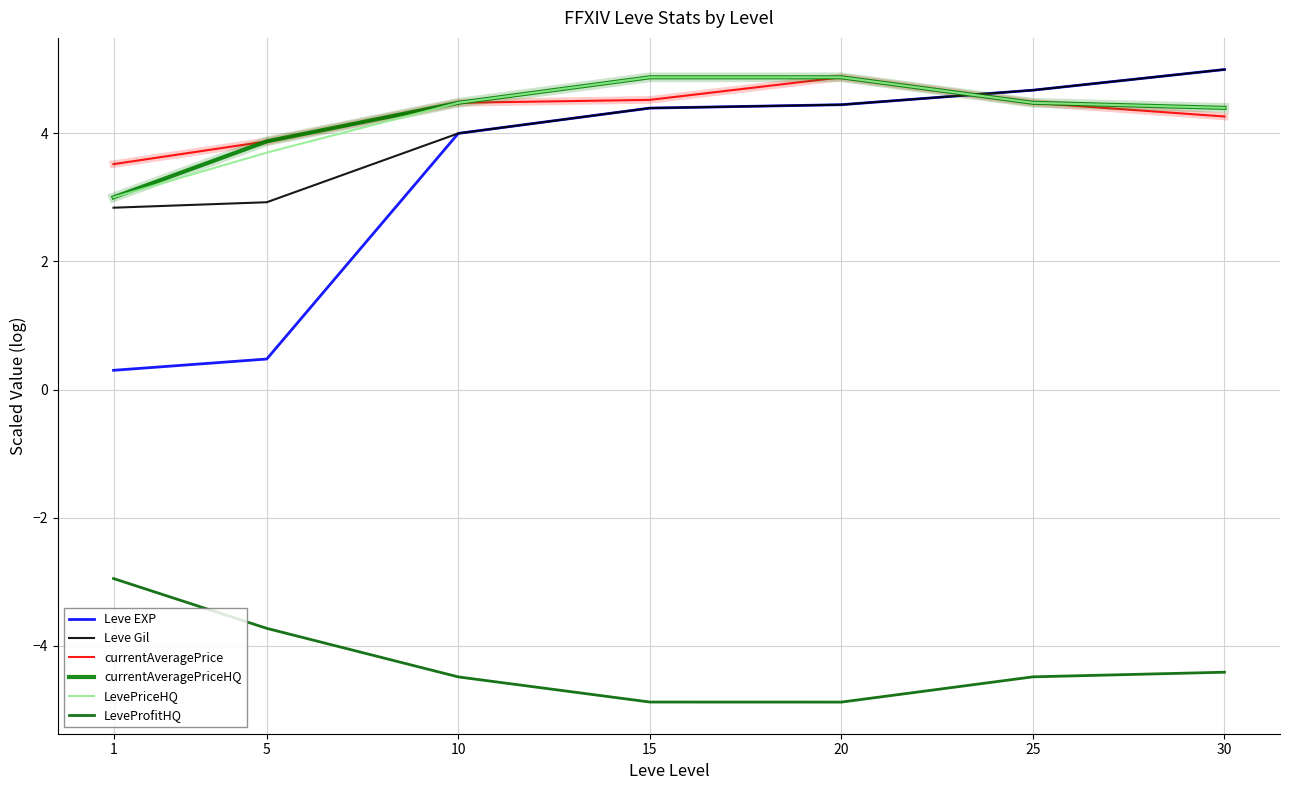

How many intersections are there between currentAveragePriceHQ and Leve EXP?

1